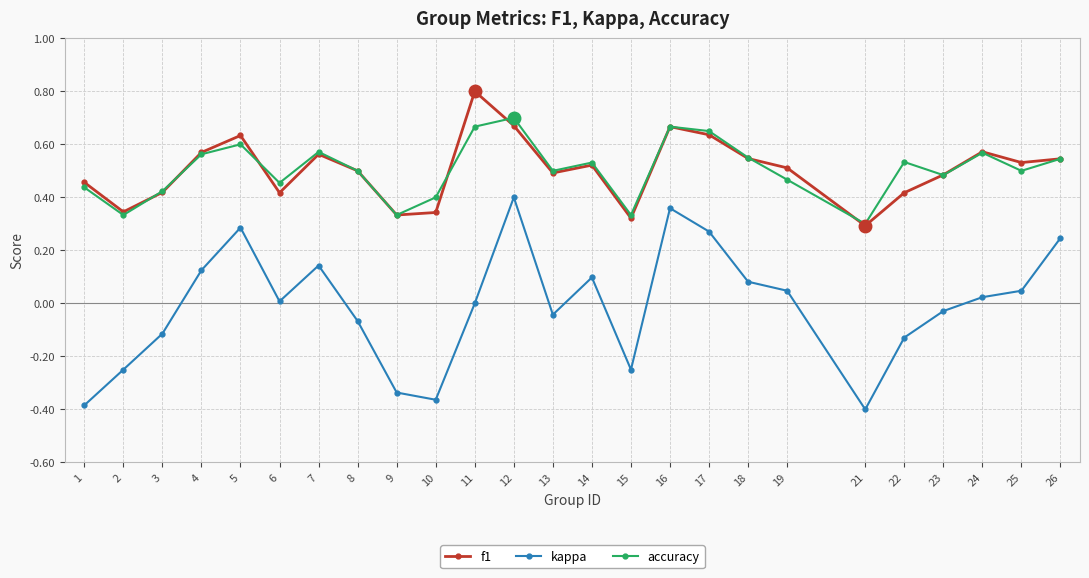

Which series changed the most between 2 and 12?

kappa